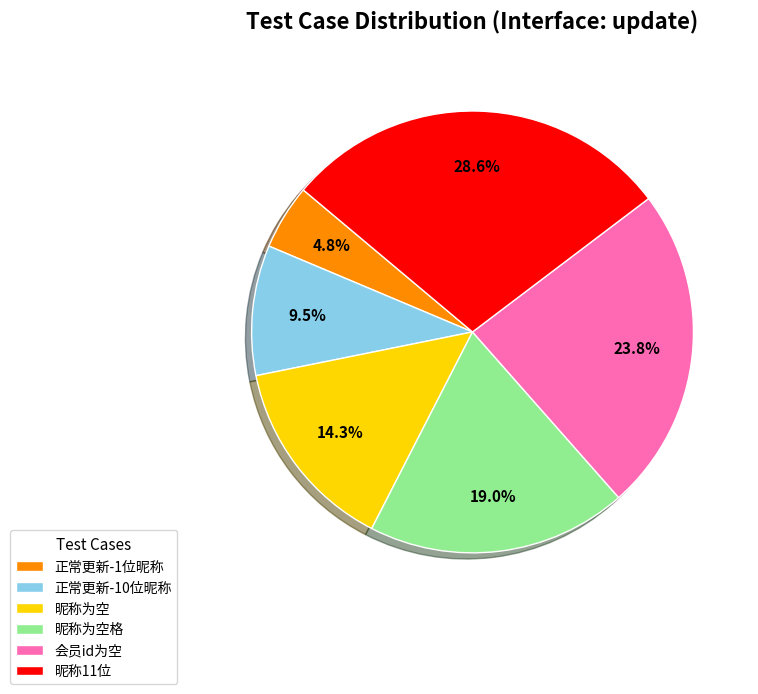

To the nearest percent, what percentage of the pie is 昵称为空?

14%